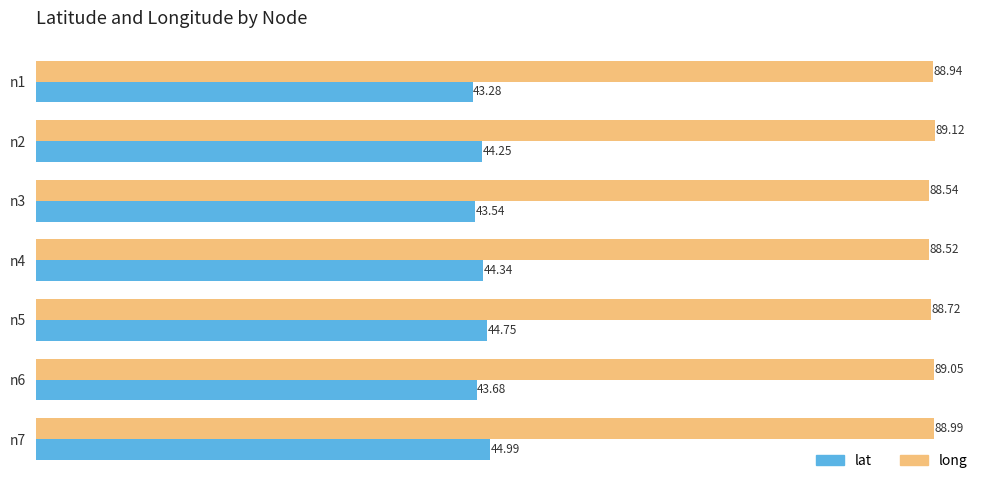

List the series in order of their peak value, highest first.

long, lat